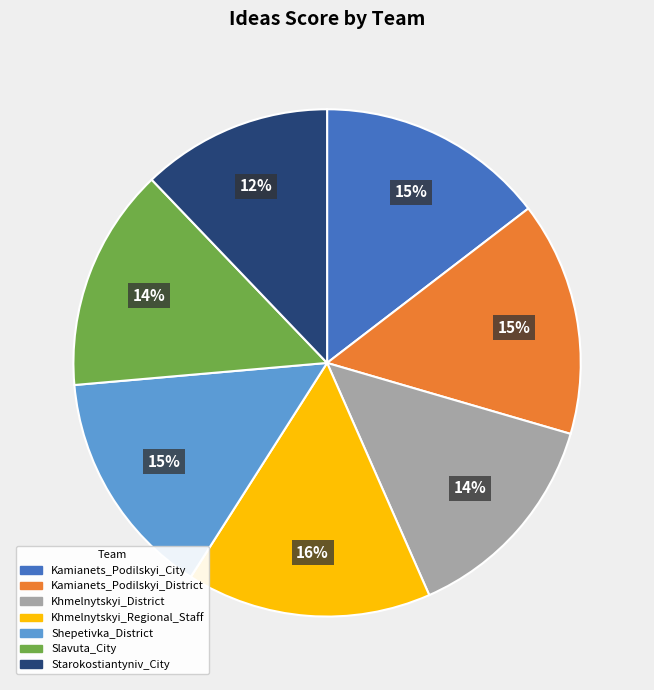

Is it true that Kamianets_Podilskyi_District is 15% of the pie?

True